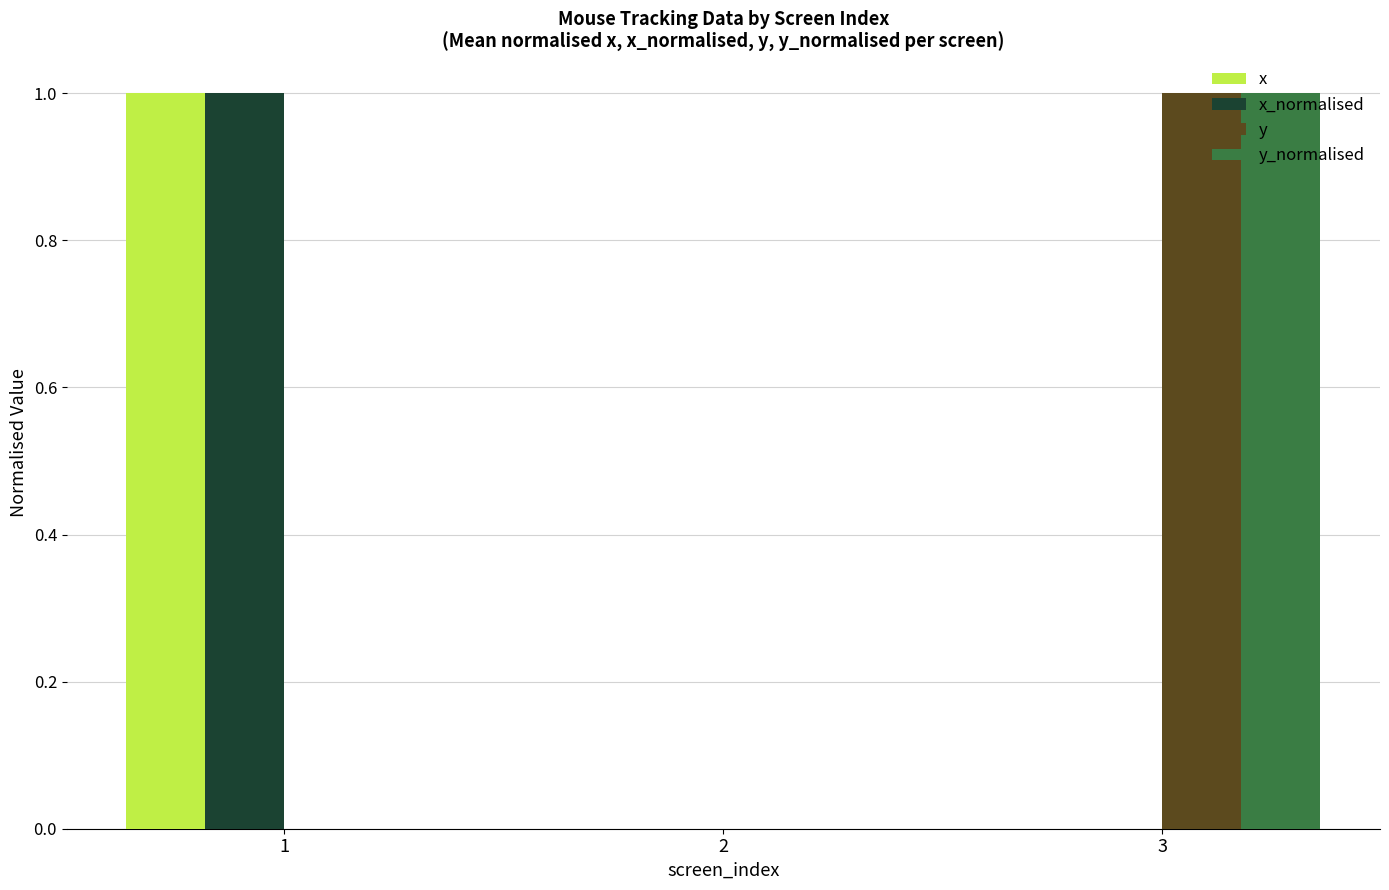

Reading left to right, list all the values displayed in this chart.

x: 1=1	2=0	3=0
x_normalised: 1=1	2=0	3=0
y: 1=0	2=0	3=1
y_normalised: 1=0	2=0	3=1